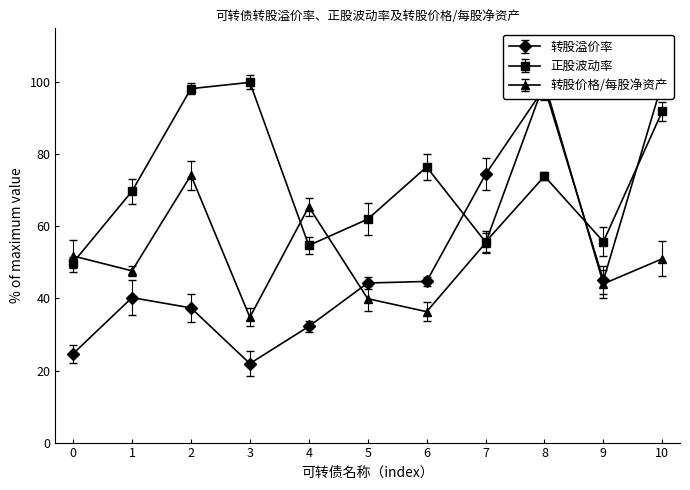

Does the chart display data point markers on the line(s)?

Yes